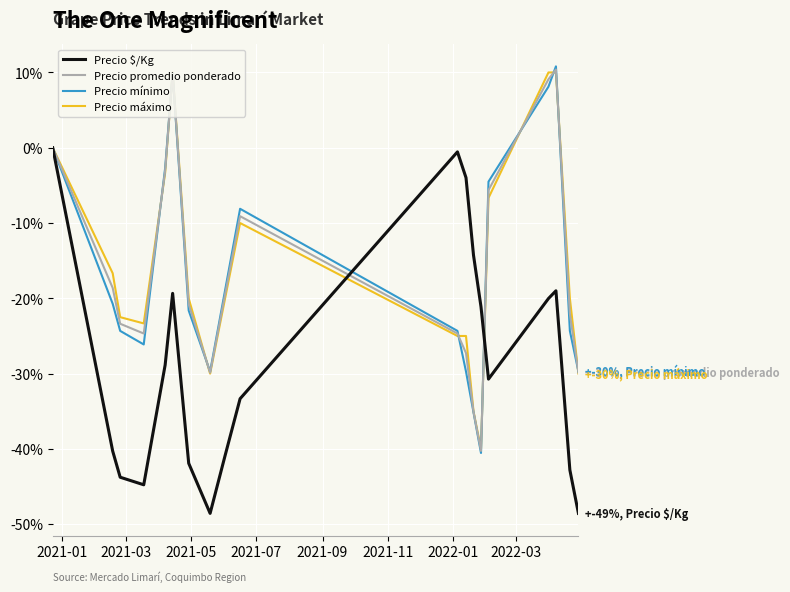

What is the difference between the maximum and minimum values in the Precio $/Kg series?

48.6